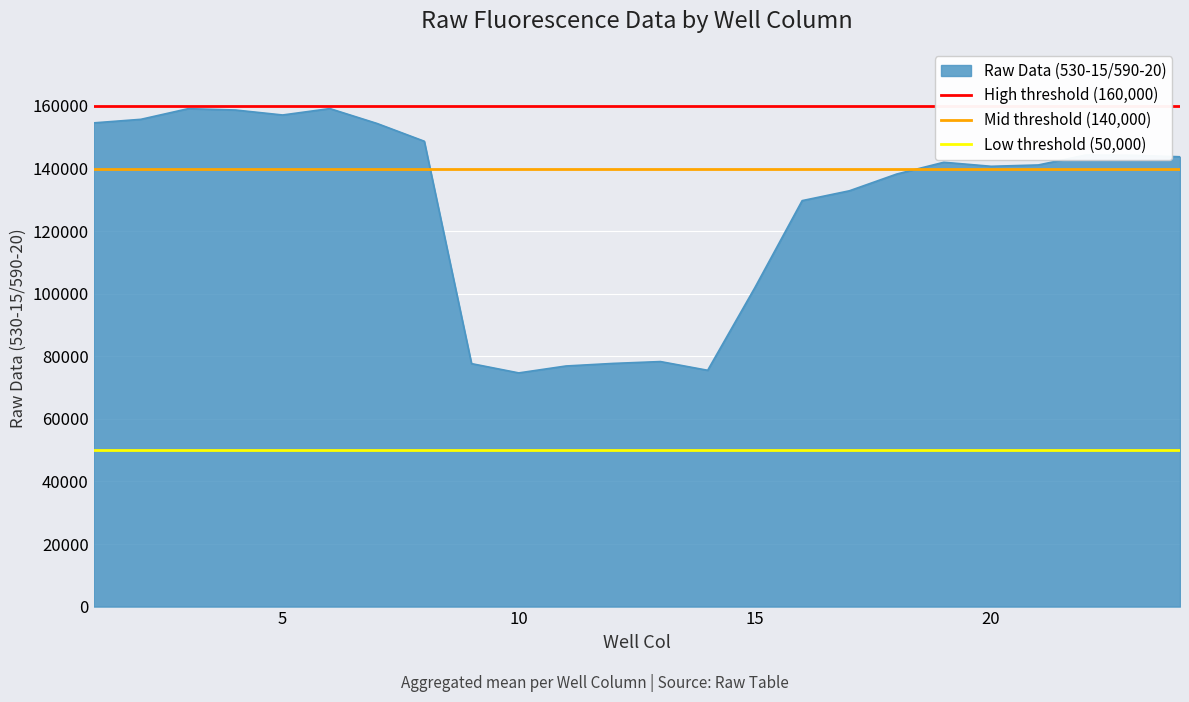

What is the value of the Low threshold (50,000) point at the 2nd from the left?

50000